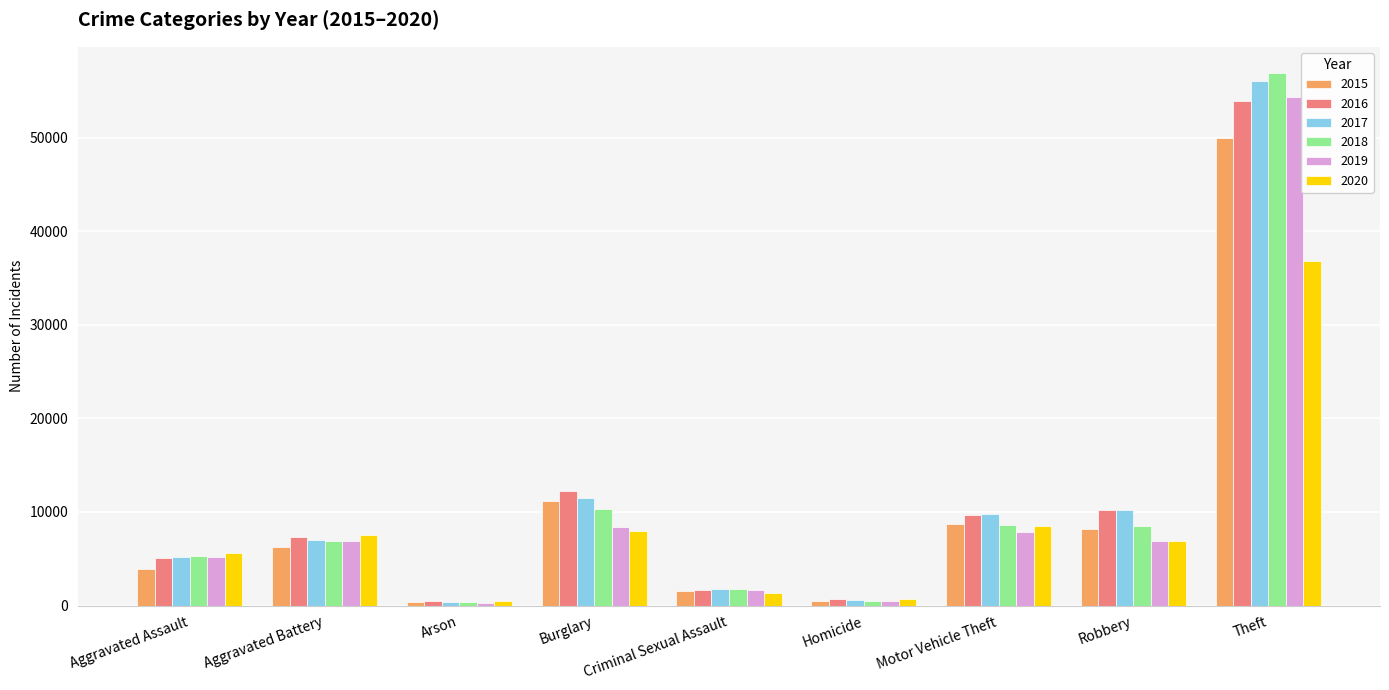

Which series changed the most between Aggravated Battery and Theft?

2018